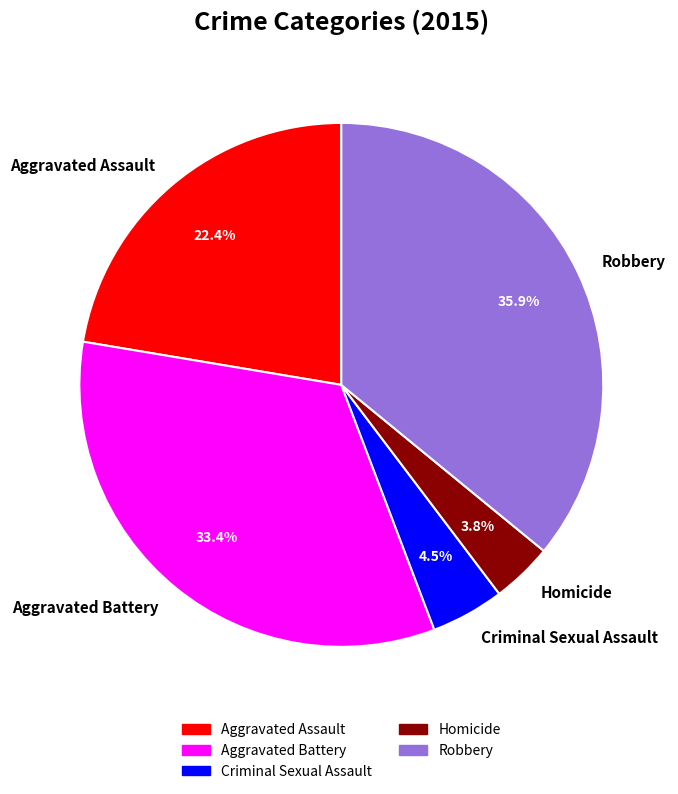

Does Aggravated Battery account for over 50% of the chart?

No